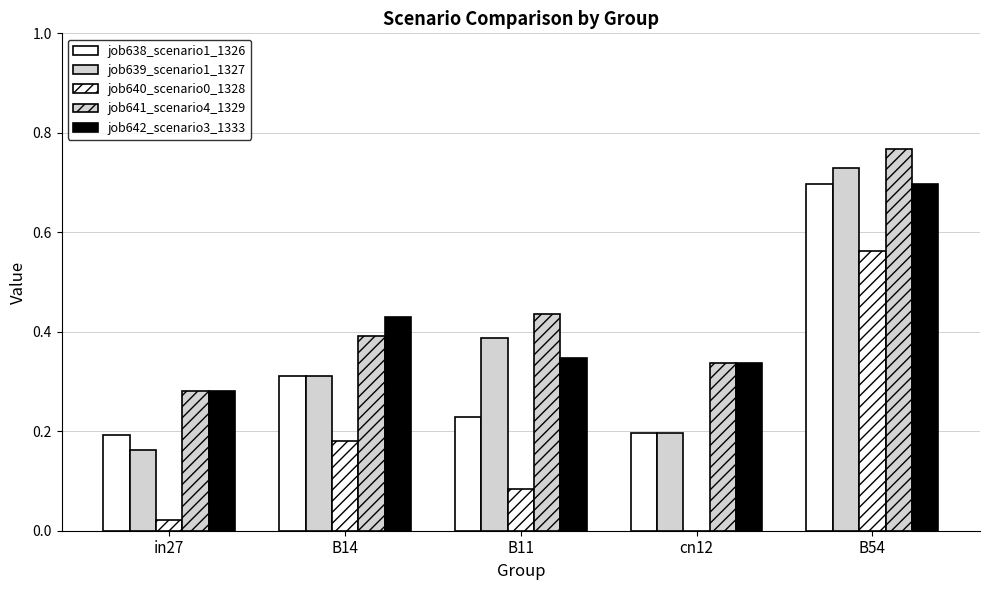

List the series in order of their peak value, lowest first.

job640_scenario0_1328, job638_scenario1_1326, job642_scenario3_1333, job639_scenario1_1327, job641_scenario4_1329